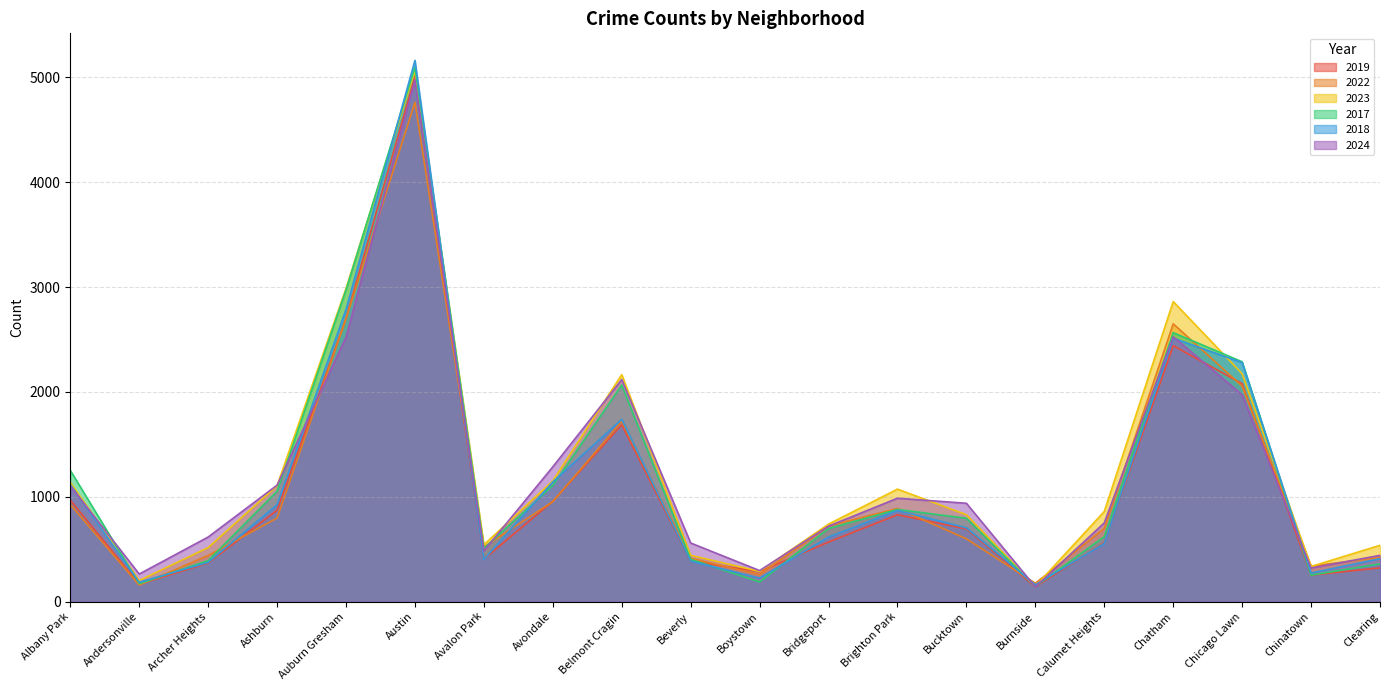

True or false: 2022 has more than 1 points higher than both neighbors.

True